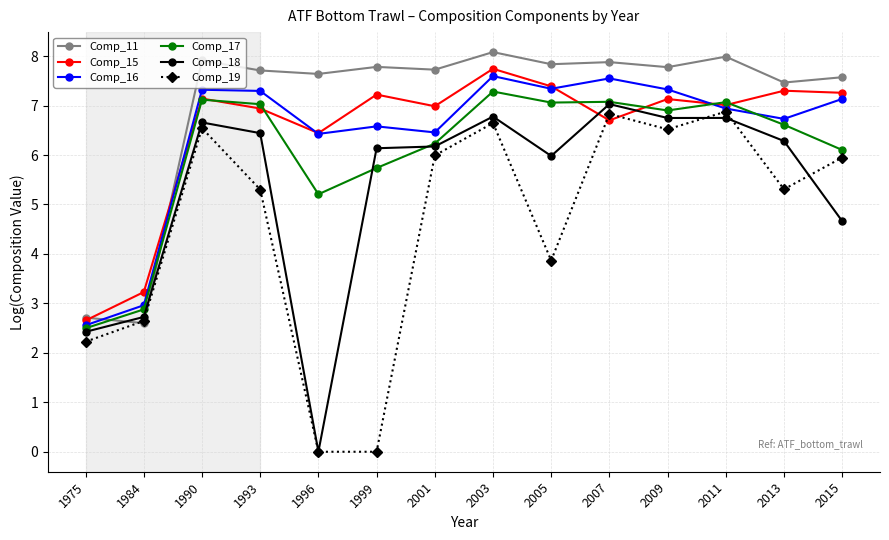

What are all the series names shown in the legend?

Comp_11, Comp_15, Comp_16, Comp_17, Comp_18, Comp_19